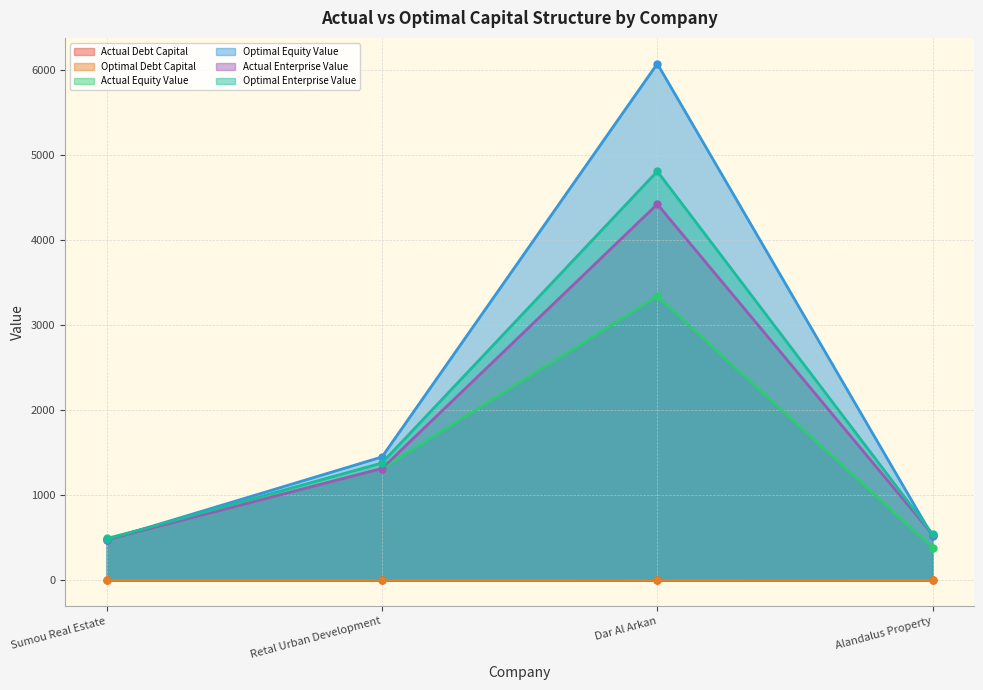

True or false: optimal_debt_capital and optimal_enterprise_value cross at least once.

False